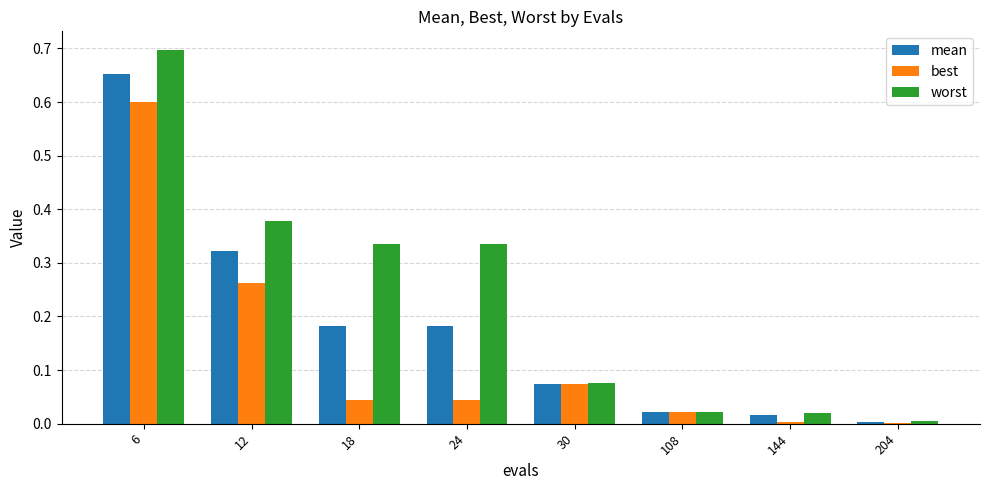

How many categories are shown in the chart?

8